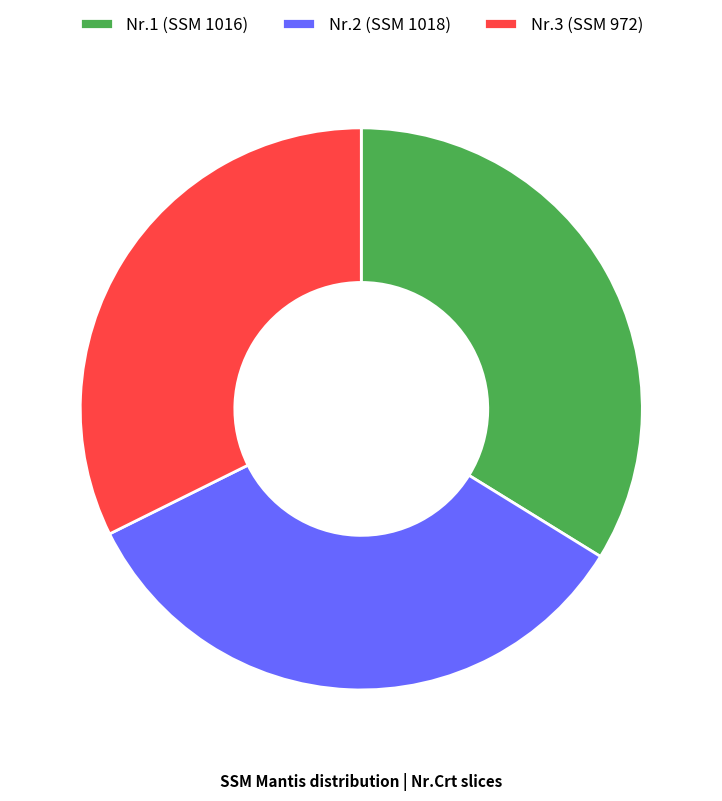

Which category has the smallest portion of the pie?

Nr.3 (SSM 972)